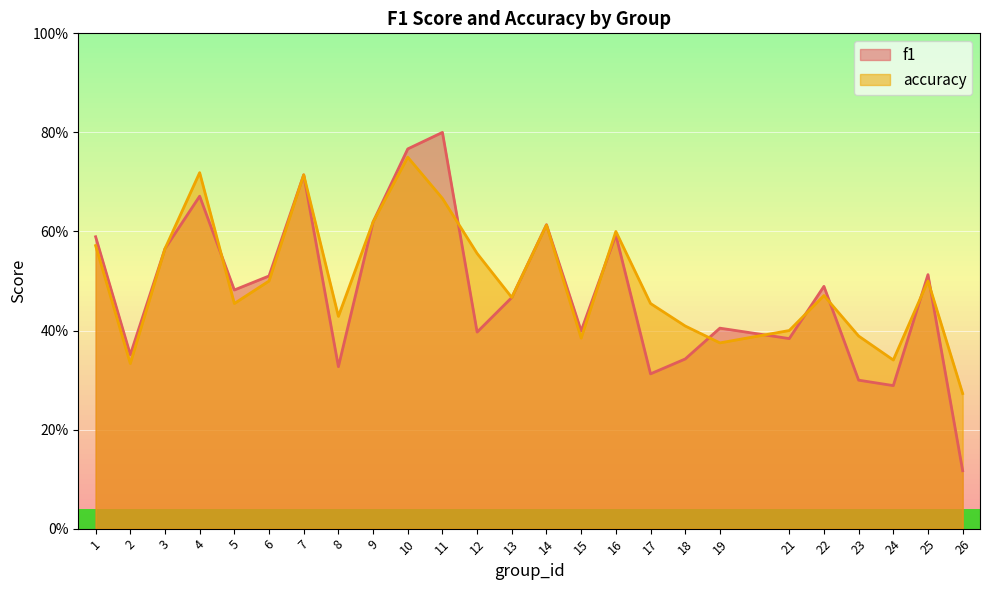

What is the value of the accuracy point at the 4th from the left?

0.7